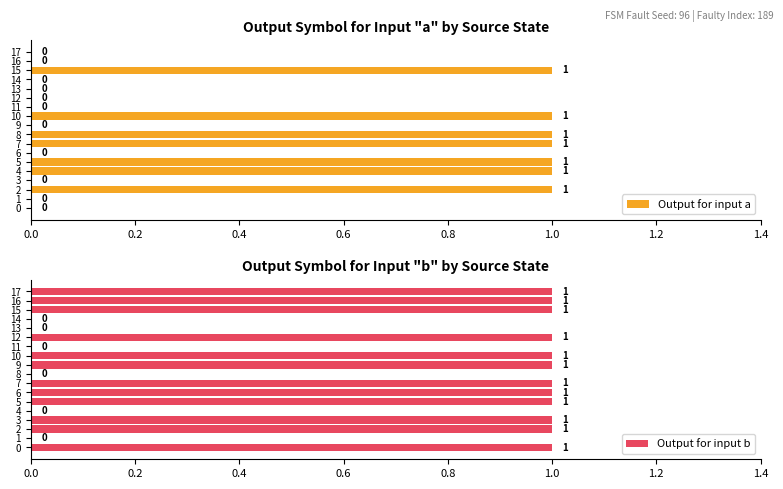

The value of Output for input b at 0 is 1. True or false?

True